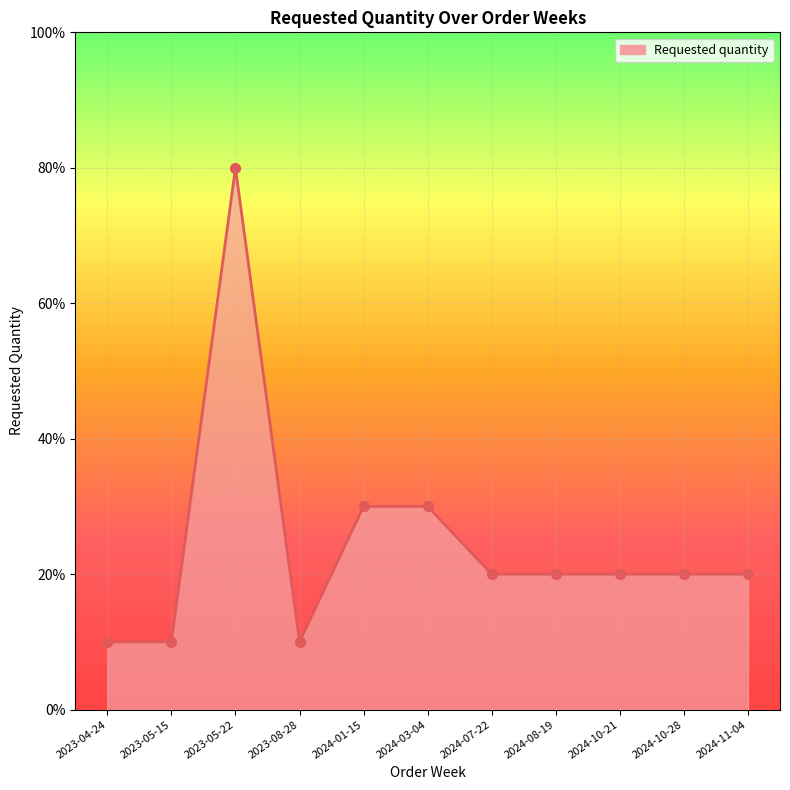

What is the change in value from 2023-05-22 to 2024-08-19?

-60